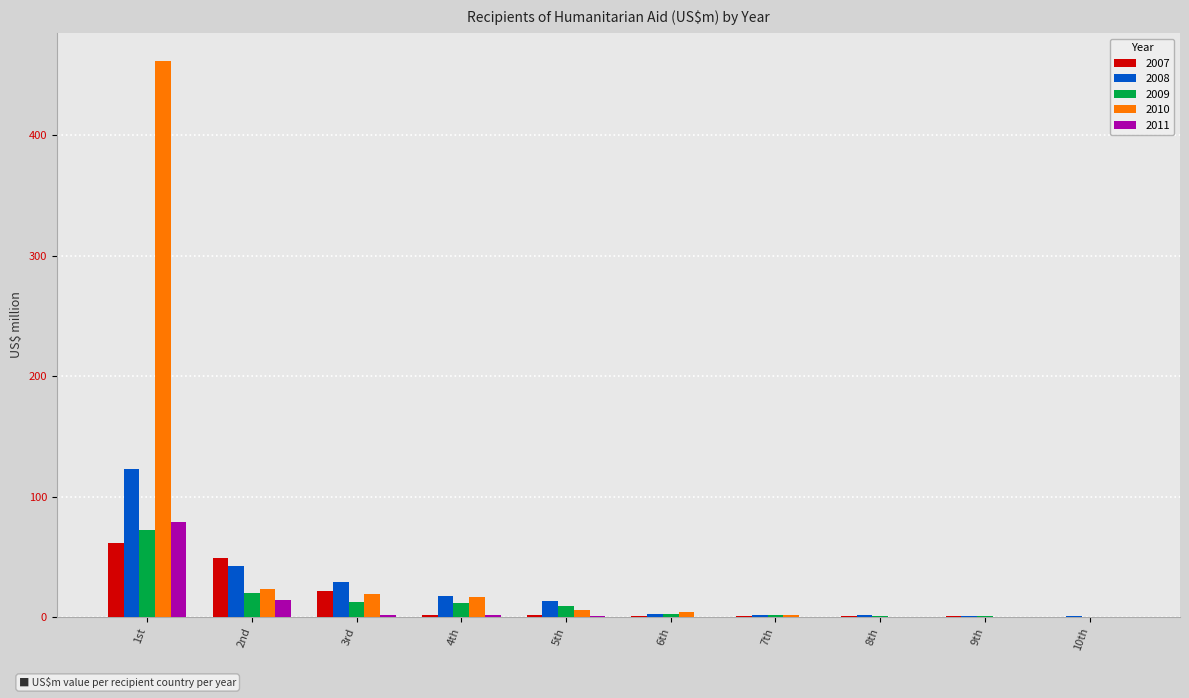

Is the value of 2010 at 3rd greater than the value of 2007 at 9th?

Yes